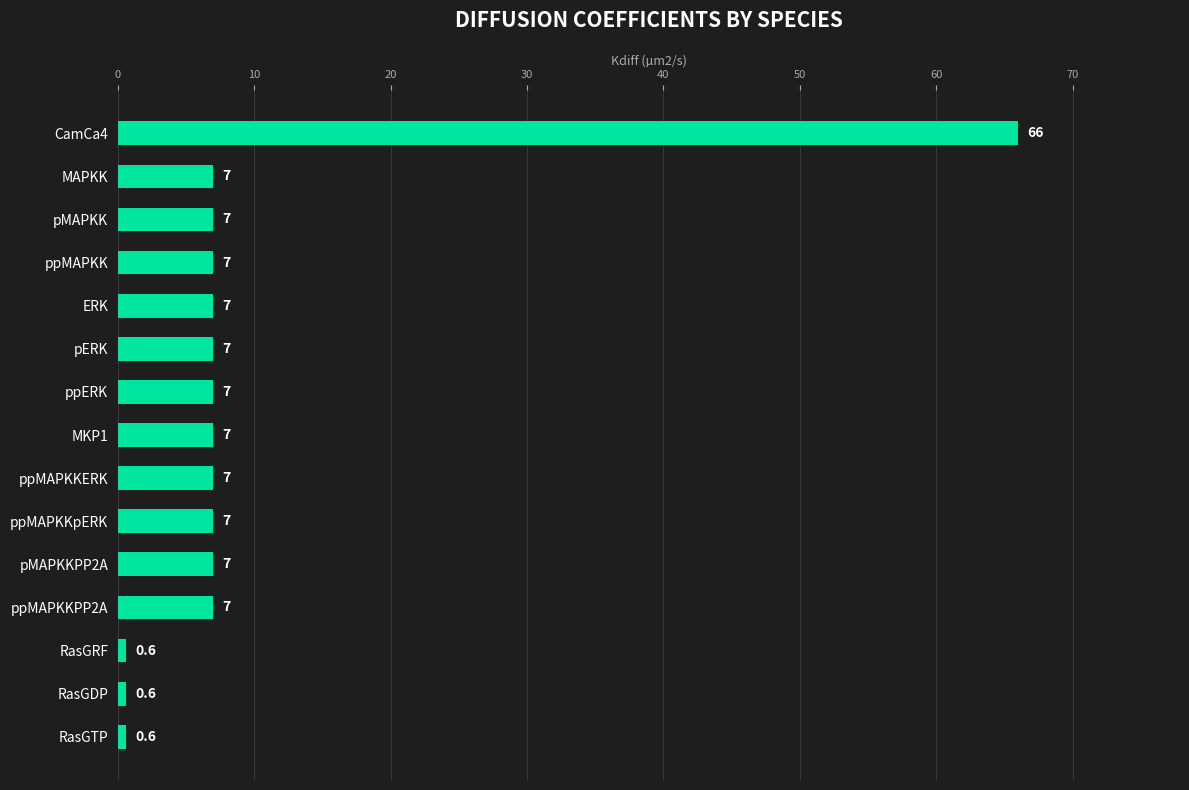

Read the value at ppERK.

7.0